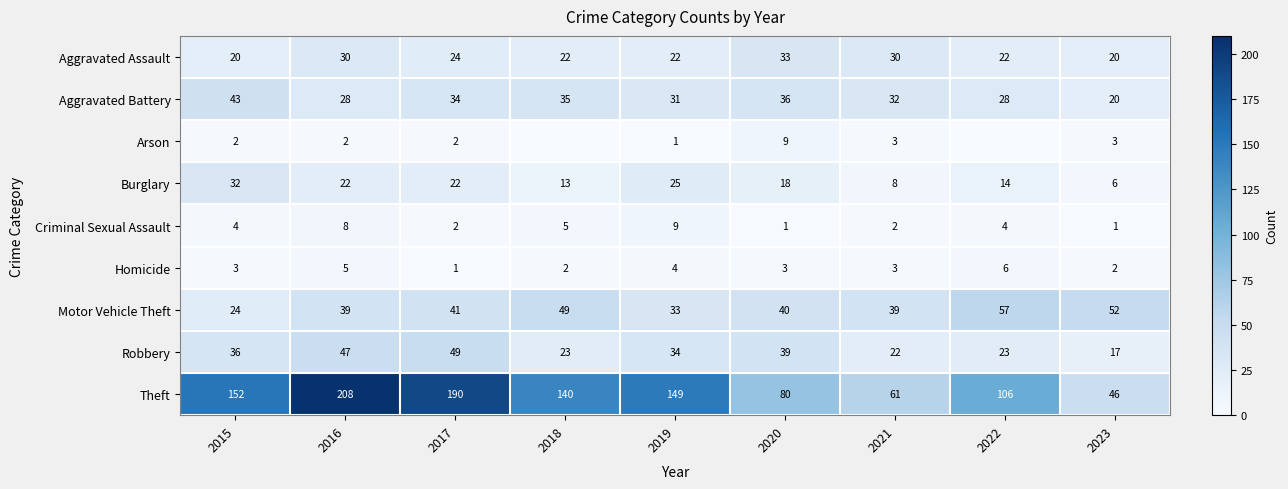

Rank the series at 2019 from lowest to highest value.

Arson, Homicide, Criminal Sexual Assault, Aggravated Assault, Burglary, Aggravated Battery, Motor Vehicle Theft, Robbery, Theft